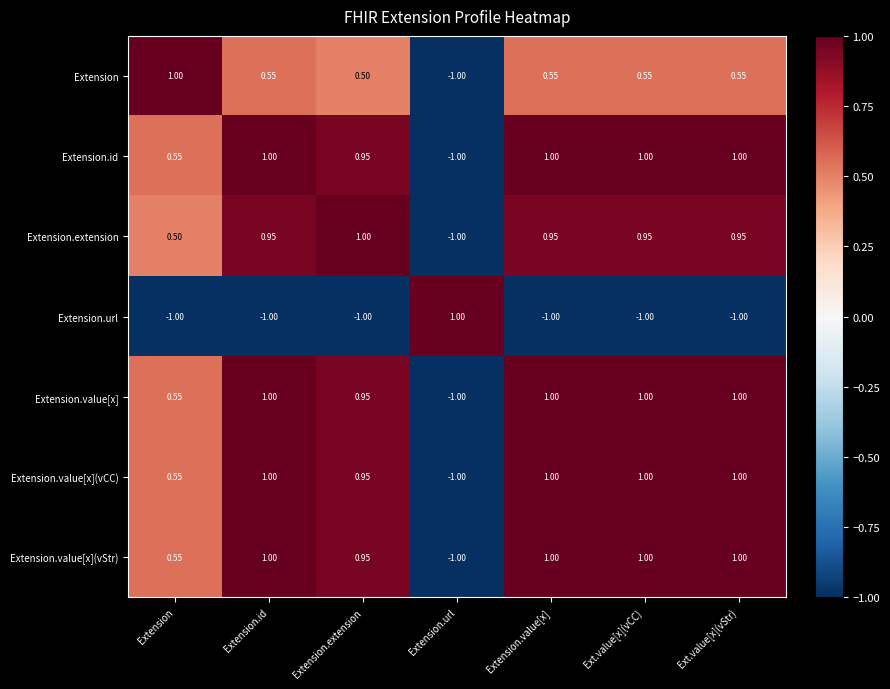

How many series are shown in this chart?

7